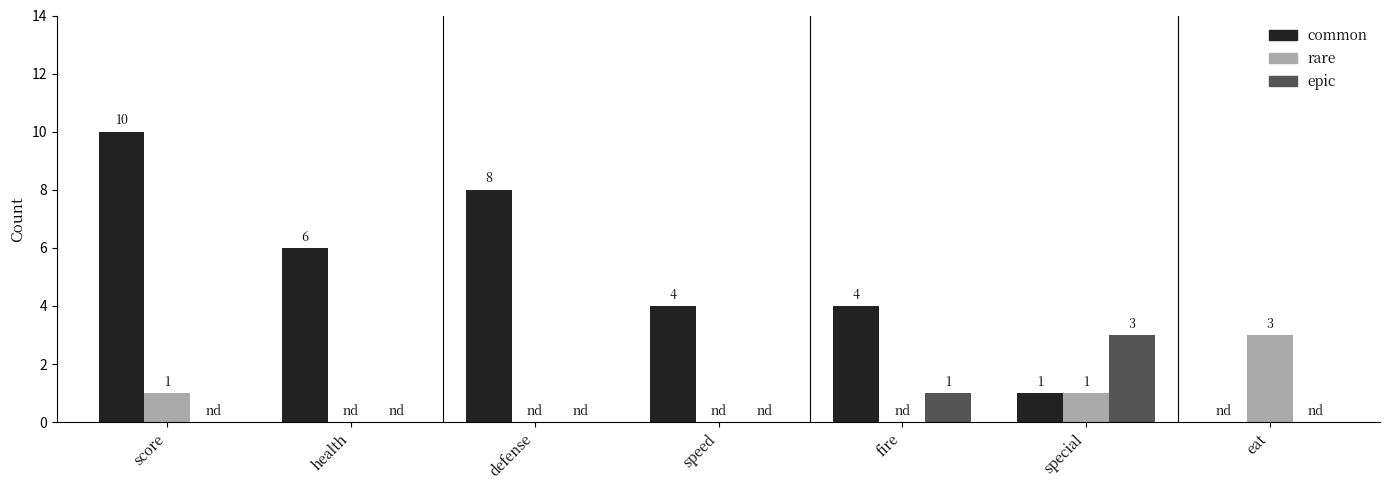

Reading left to right, what are all the values shown in this chart?

common: score=10	health=6	defense=8	speed=4	fire=4	special=1	eat=0
rare: score=1	health=0	defense=0	speed=0	fire=0	special=1	eat=3
epic: score=0	health=0	defense=0	speed=0	fire=1	special=3	eat=0